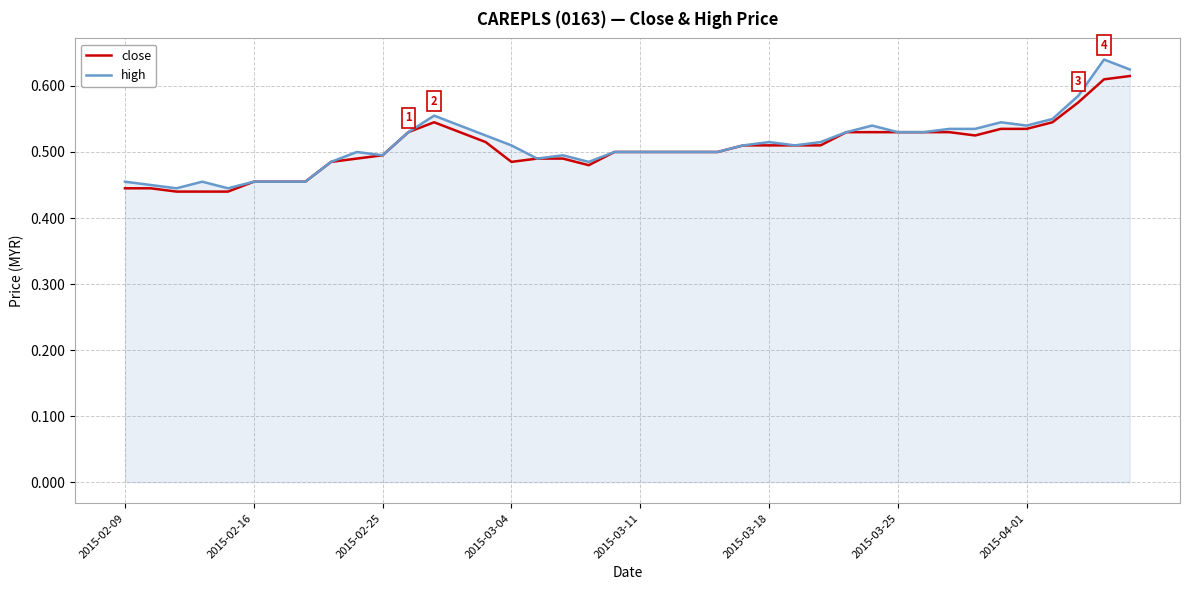

Which series has the widest spread of values?

high